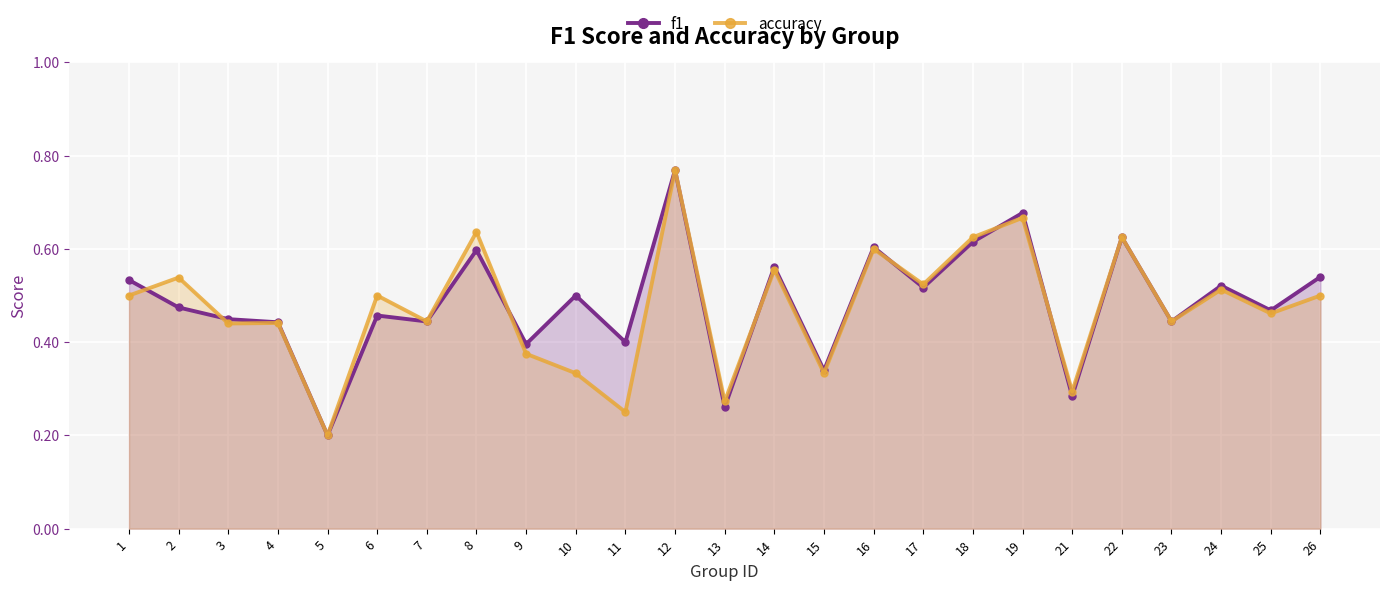

The f1 series shows 0.8 at 23. True or false?

False